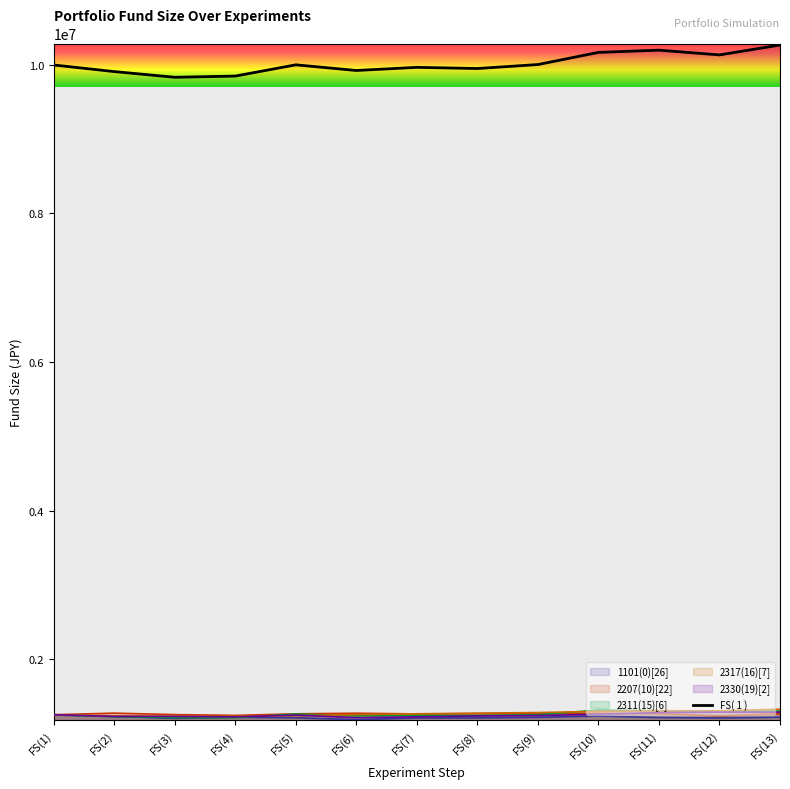

Read the 1101(0)[26] value at FS(3).

1201160.0